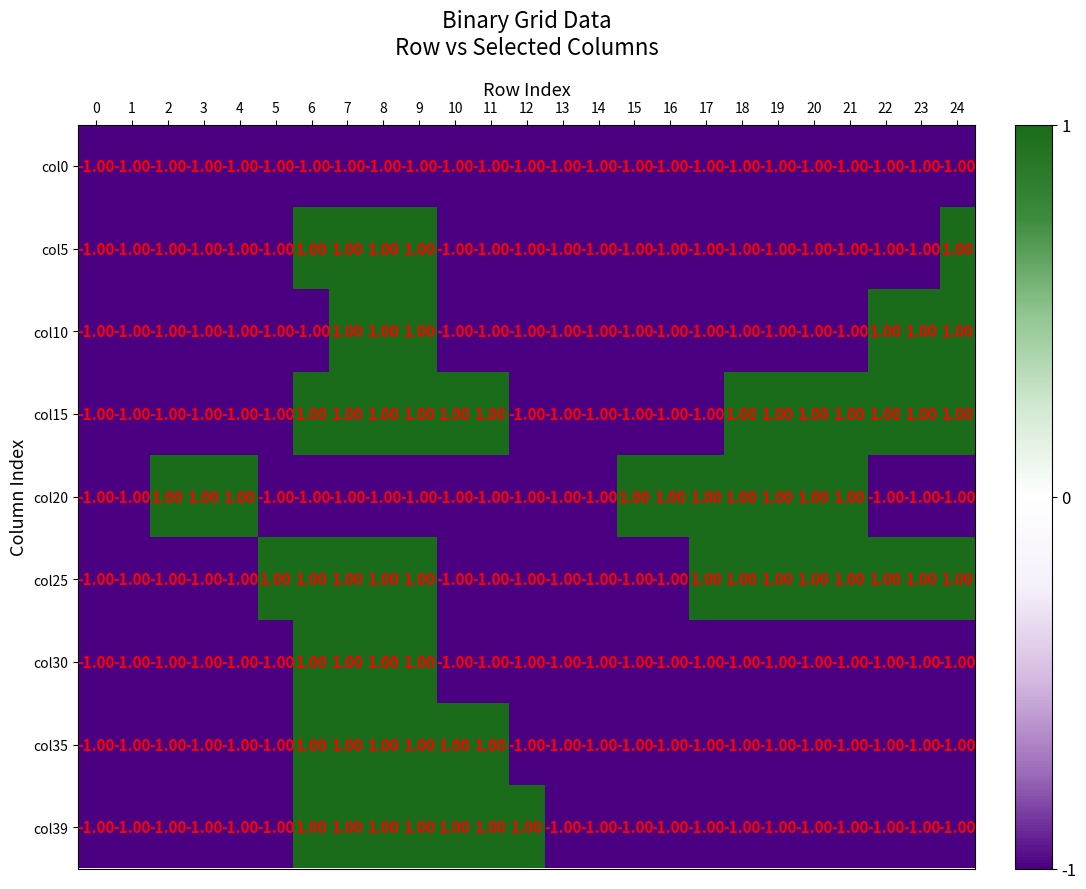

At how many categories does at least one series exceed 0?

21